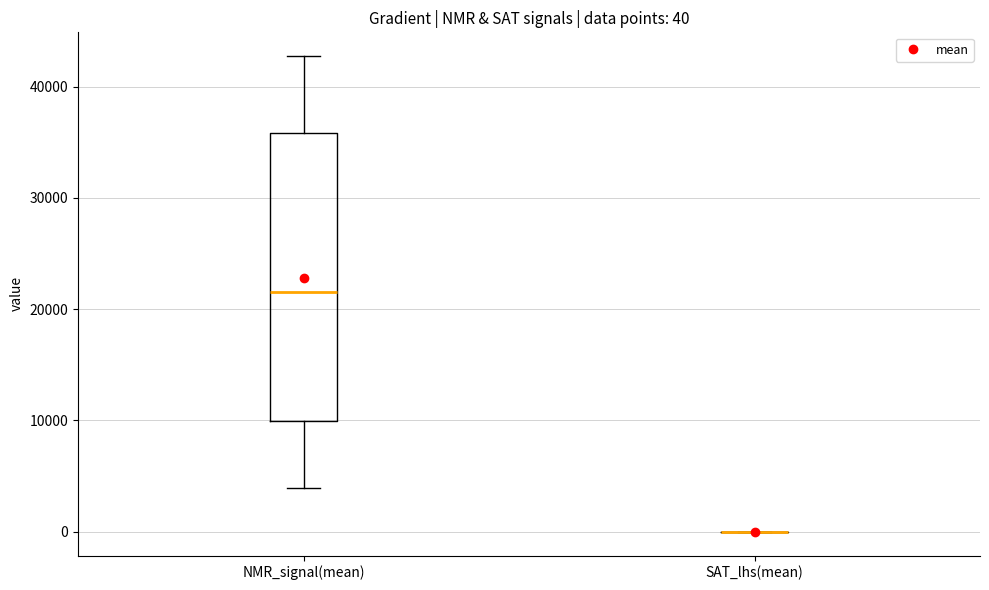

Comparing the boxes themselves (not the whiskers), which one is the tallest?

NMR_signal(mean)